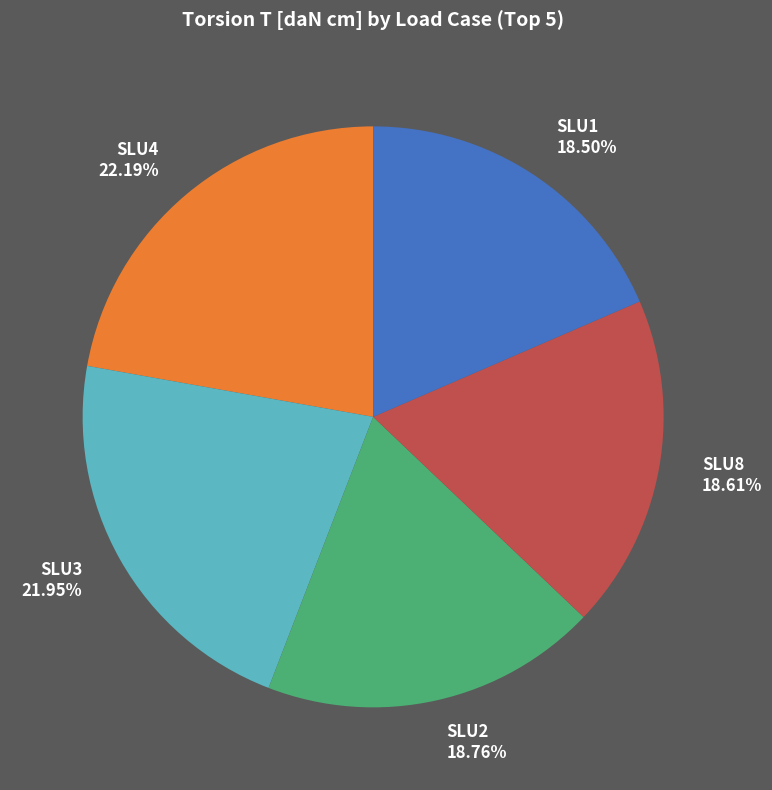

What is the ratio of the value at SLU8 to the value at SLU4?

0.8